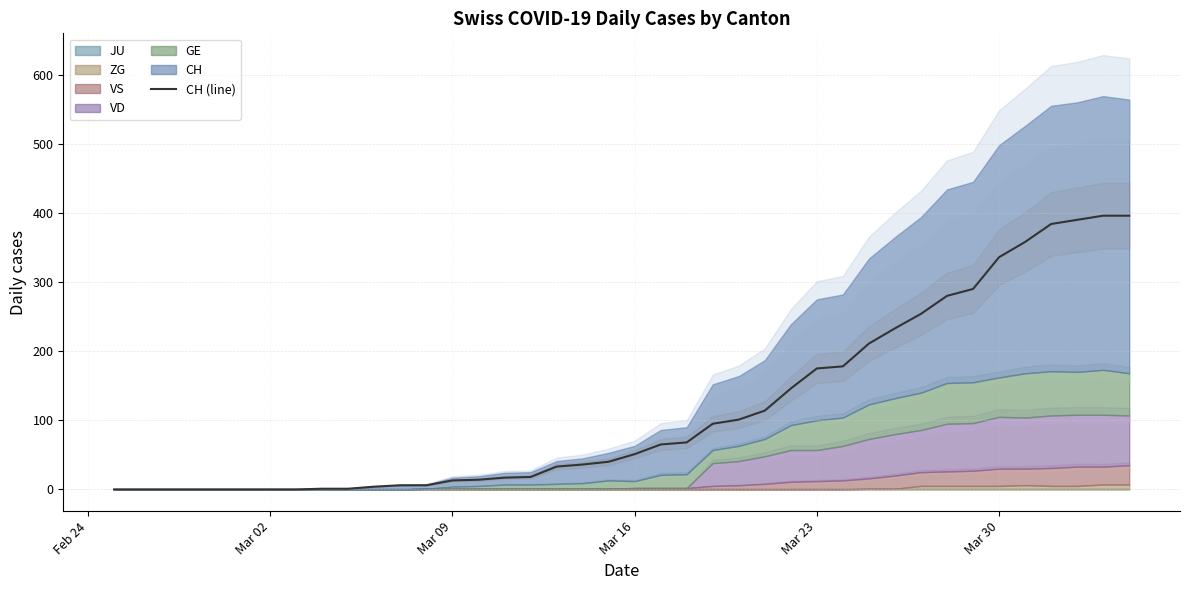

The CH (line) series shows 336 at Mar 30. True or false?

True